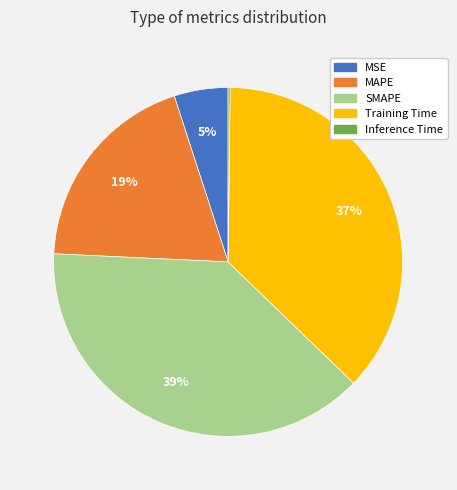

Does any single category account for the majority?

No